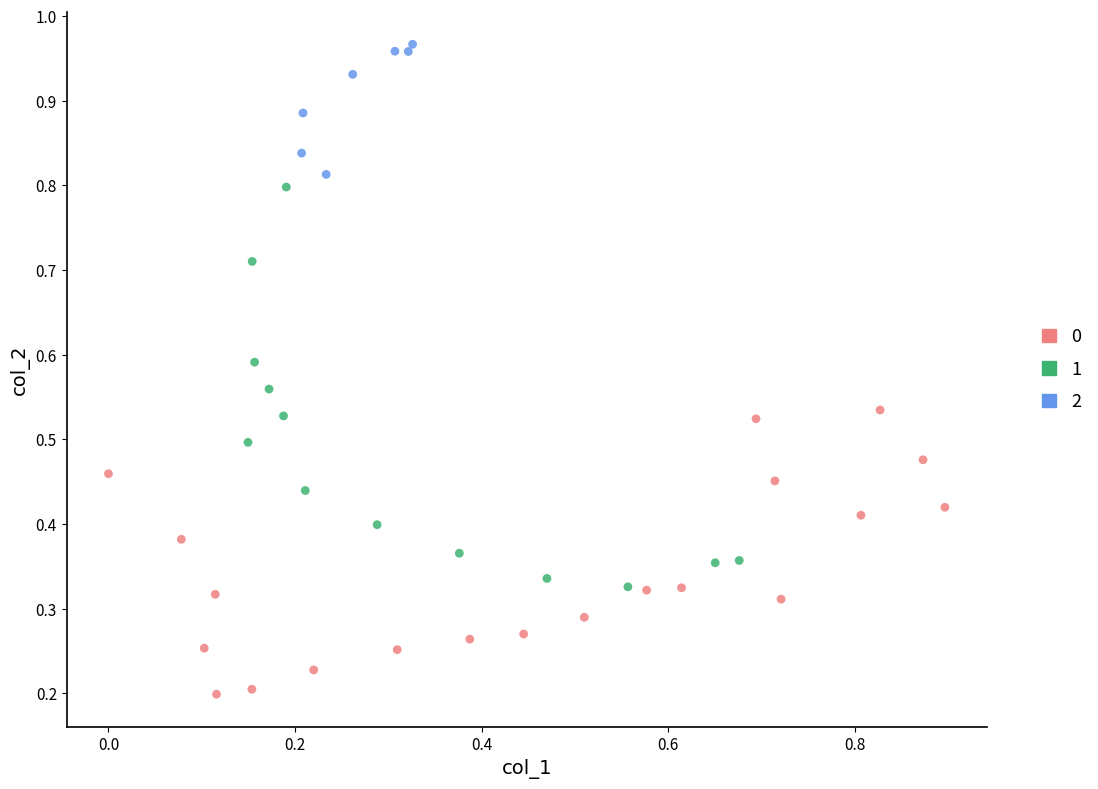

What are all the series names shown in the legend?

0, 1, 2